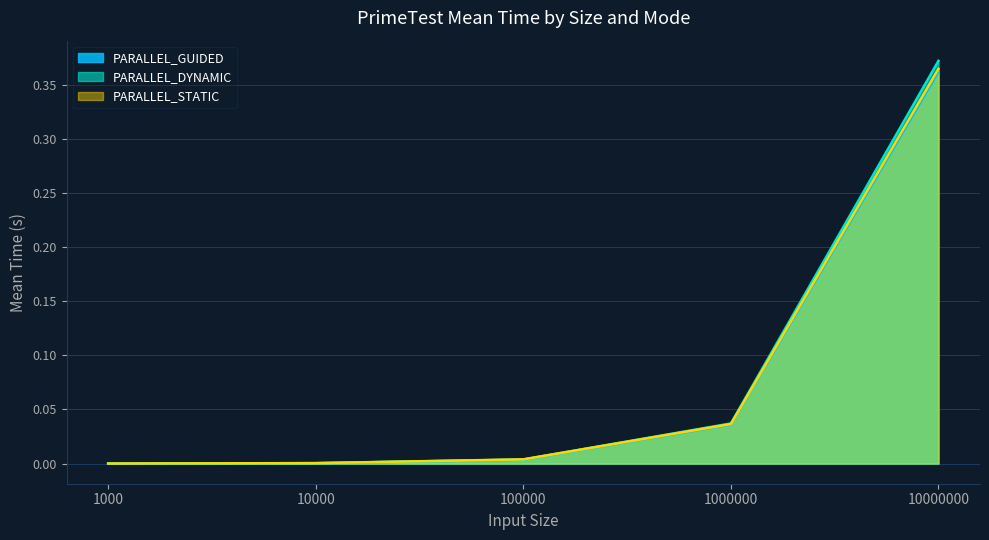

True or false: PARALLEL_STATIC and PARALLEL_GUIDED intersect in this chart.

False